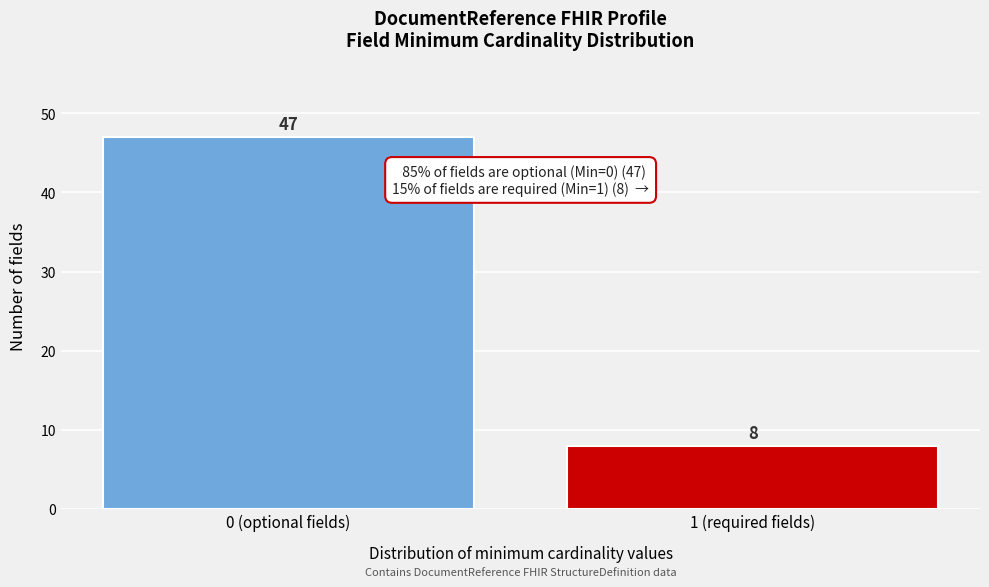

Reading right to left, transcribe all the data shown in this chart.

8	47